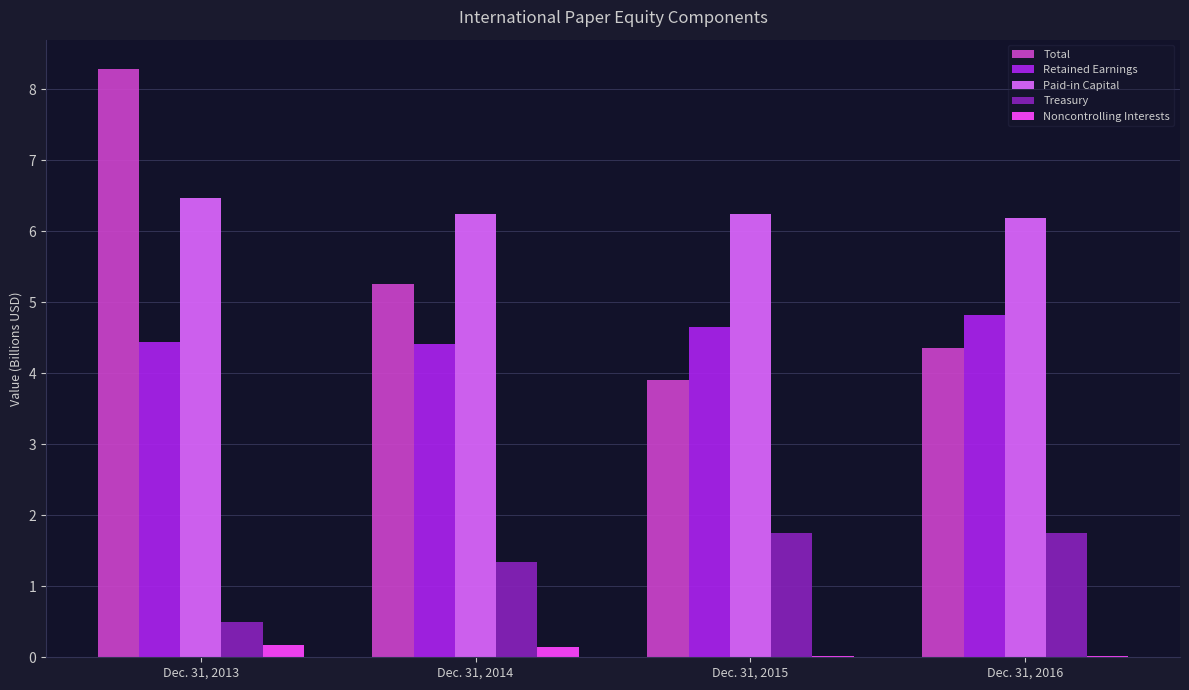

At which label does Total first exceed 5?

Dec. 31, 2013